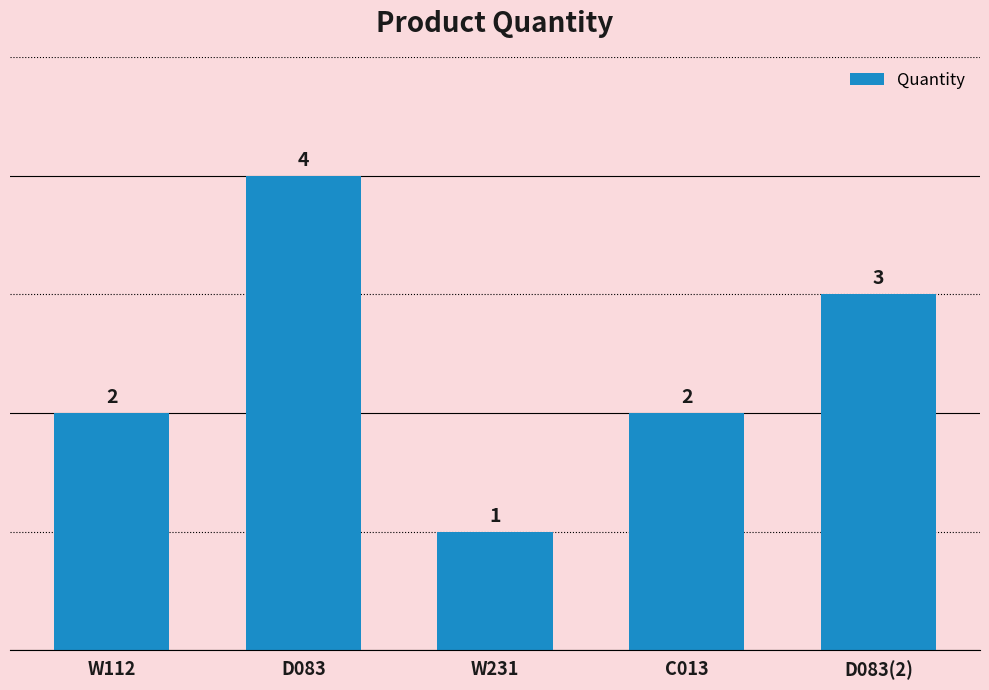

Which label corresponds to the largest value in the chart?

D083